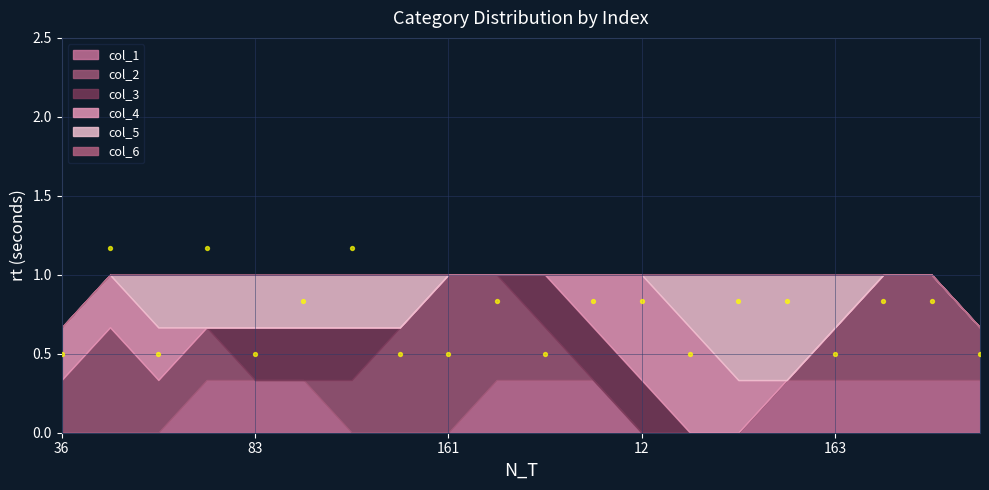

Which series has the largest total across all categories?

col_2